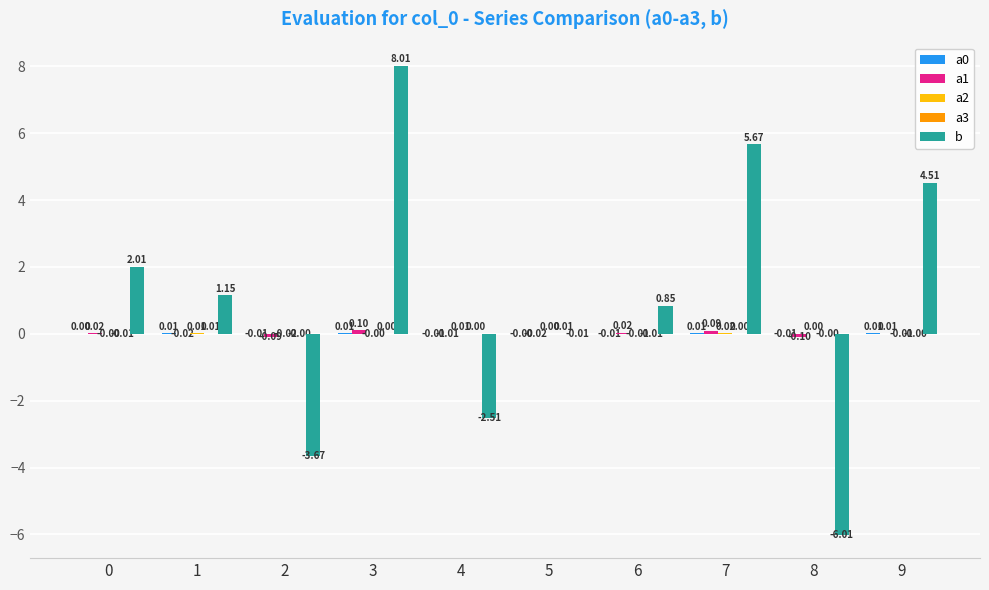

Which series has the largest total across all categories?

b